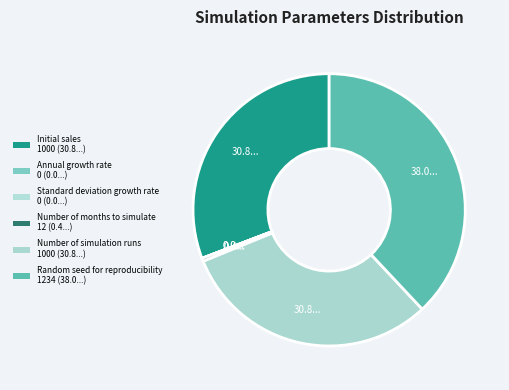

What percentage is NOT represented by Number of months to simulate?

99.6%